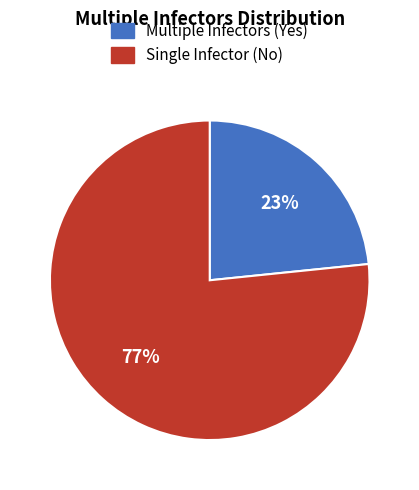

To the nearest percent, what is the average slice percentage?

50%